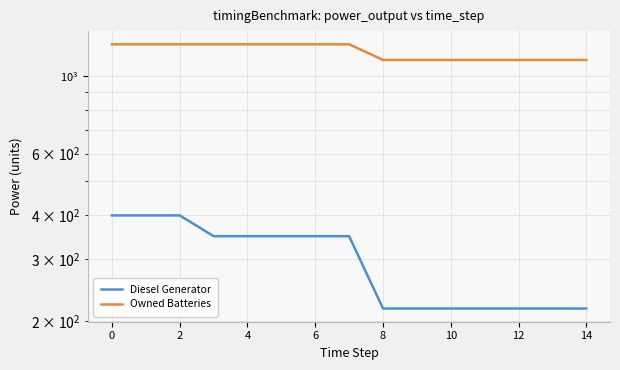

What is the difference between the maximum and minimum values in the Diesel Generator series?

183